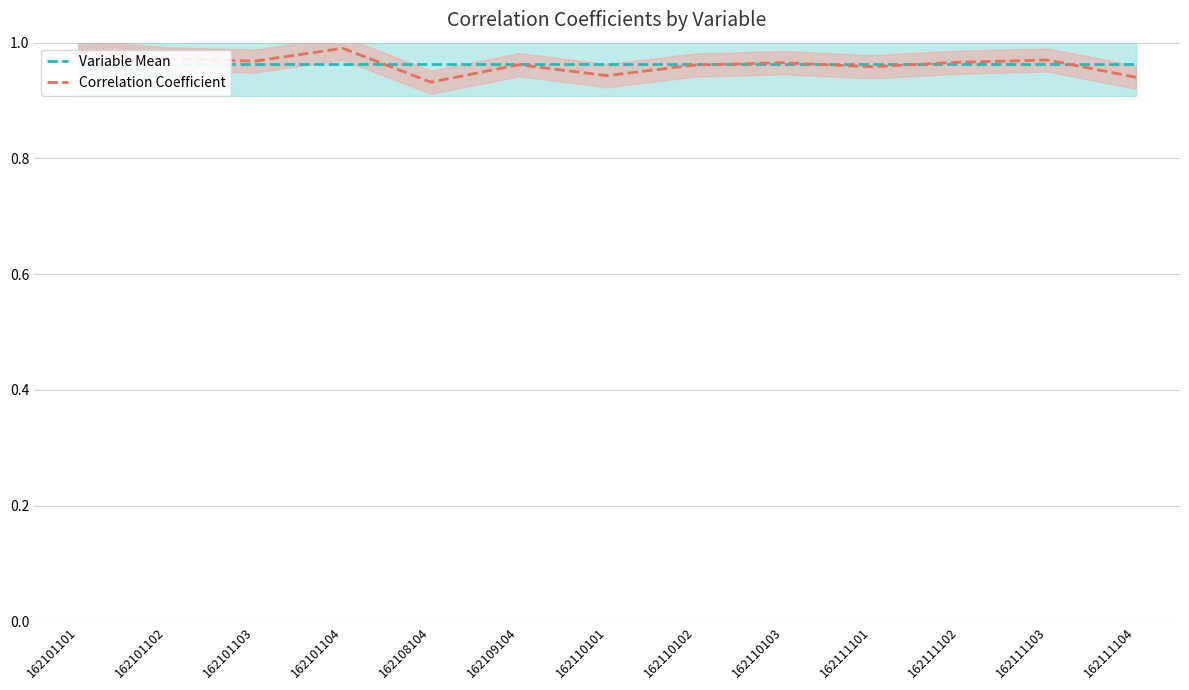

Read the Correlation Coefficient value at 162101104.

1.0